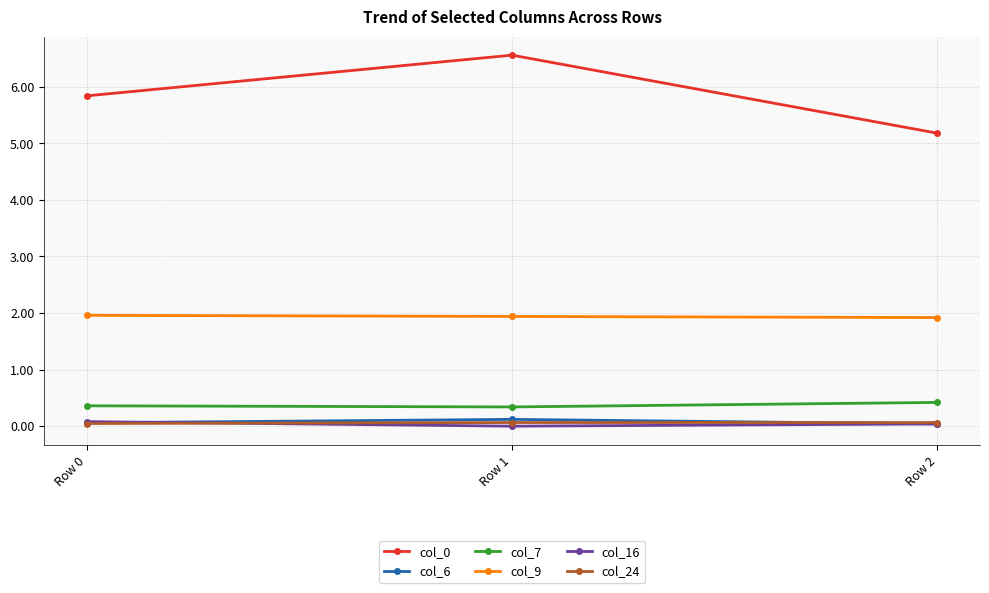

At which category is the sum across all series the highest?

Row 1